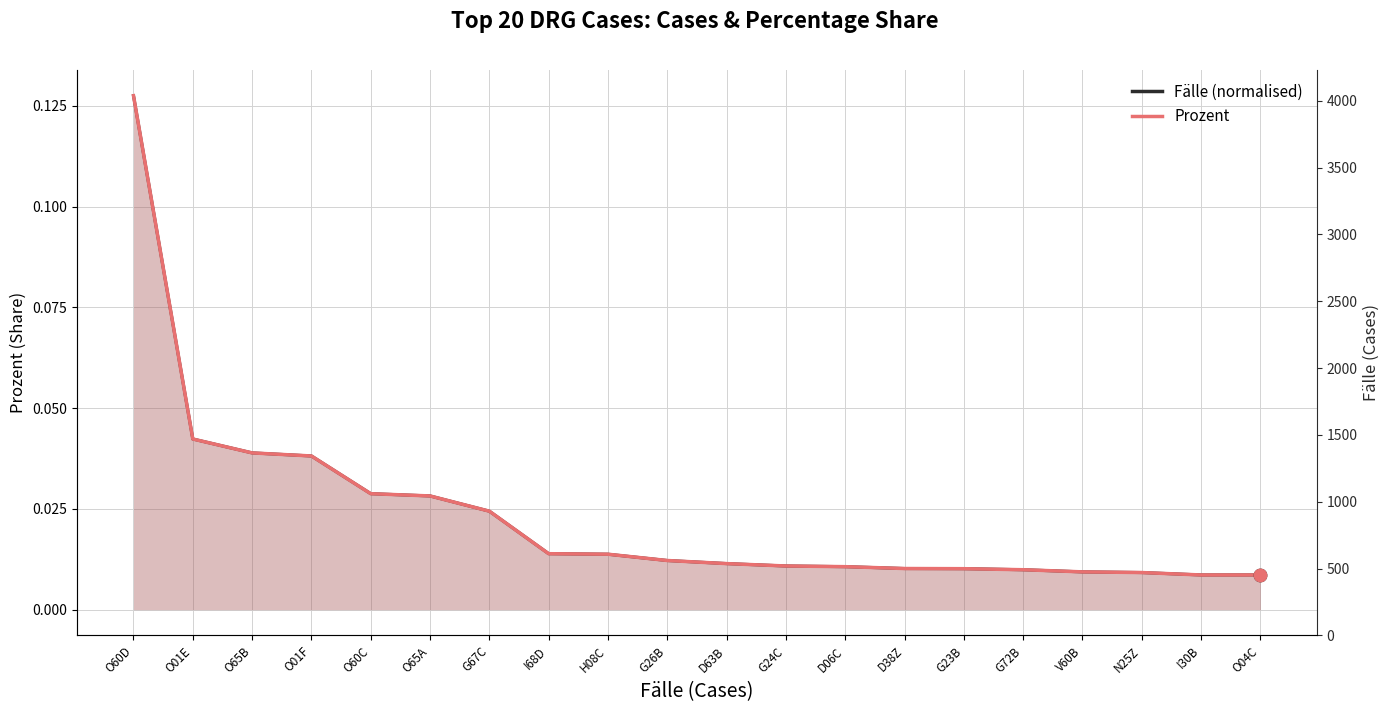

Which series has the widest spread of Y values?

Prozent